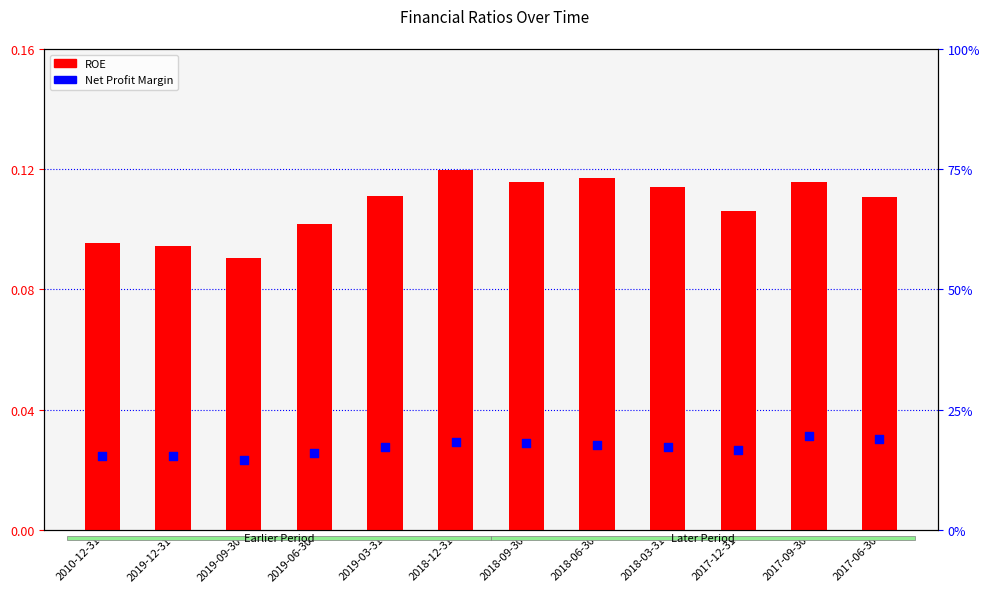

What is the total value across all series at 2018-03-31?

0.3